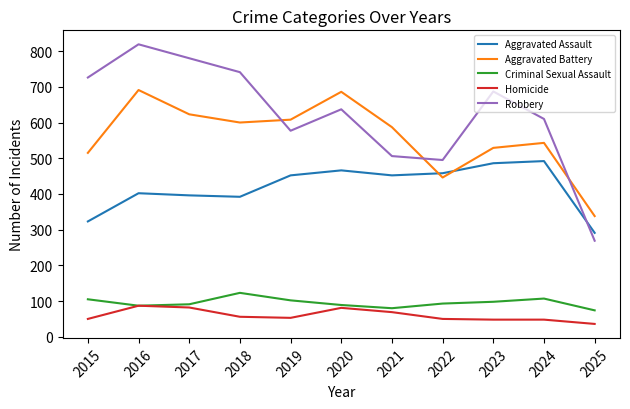

At how many categories does at least one series exceed 300?

11